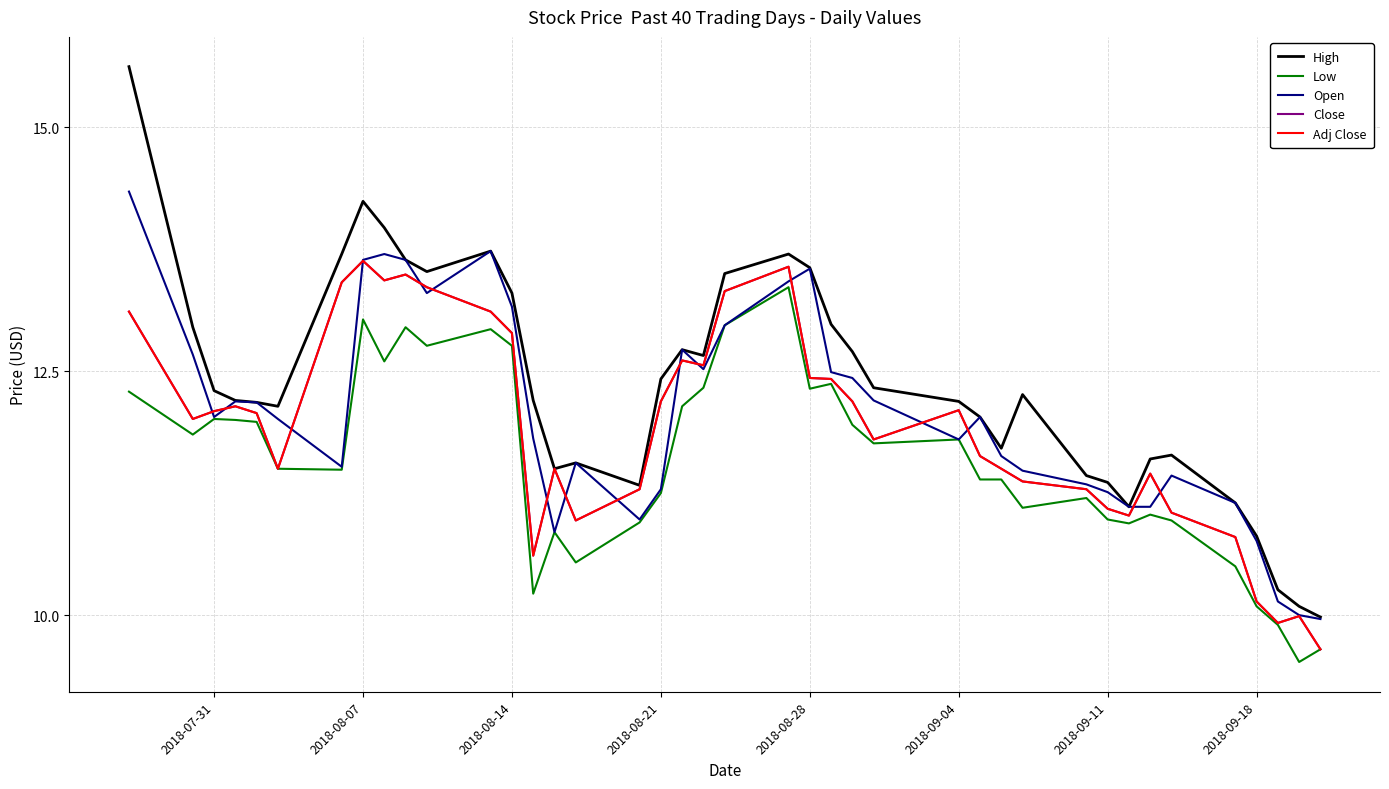

How many interior local valleys does the Adj Close series have?

9